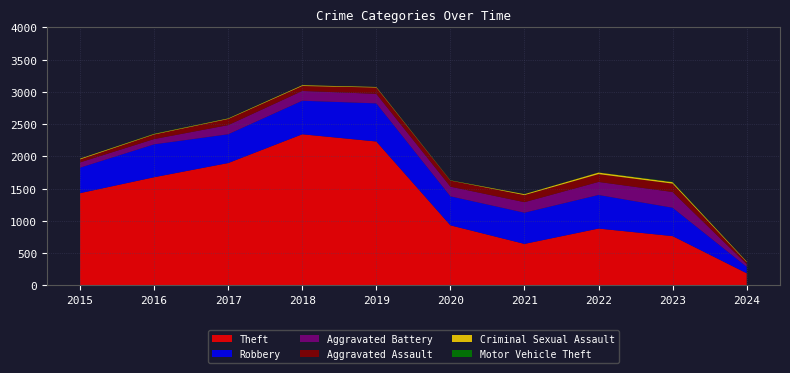

Reading left to right, extract all data points from this chart.

Theft: 2015=1429	2016=1676	2017=1896	2018=2342	2019=2230	2020=930	2021=642	2022=880	2023=763	2024=187
Robbery: 2015=395	2016=510	2017=446	2018=520	2019=591	2020=450	2021=484	2022=521	2023=440	2024=100
Aggravated Battery: 2015=82	2016=82	2017=142	2018=152	2019=148	2020=150	2021=163	2022=202	2023=244	2024=42
Aggravated Assault: 2015=46	2016=71	2017=95	2018=77	2019=98	2020=94	2021=110	2022=121	2023=130	2024=30
Criminal Sexual Assault: 2015=12	2016=8	2017=8	2018=11	2019=8	2020=3	2021=14	2022=24	2023=22	2024=9
Motor Vehicle Theft: 2015=1	2016=4	2017=2	2018=1	2019=1	2020=3	2021=2	2022=2	2023=6	2024=1